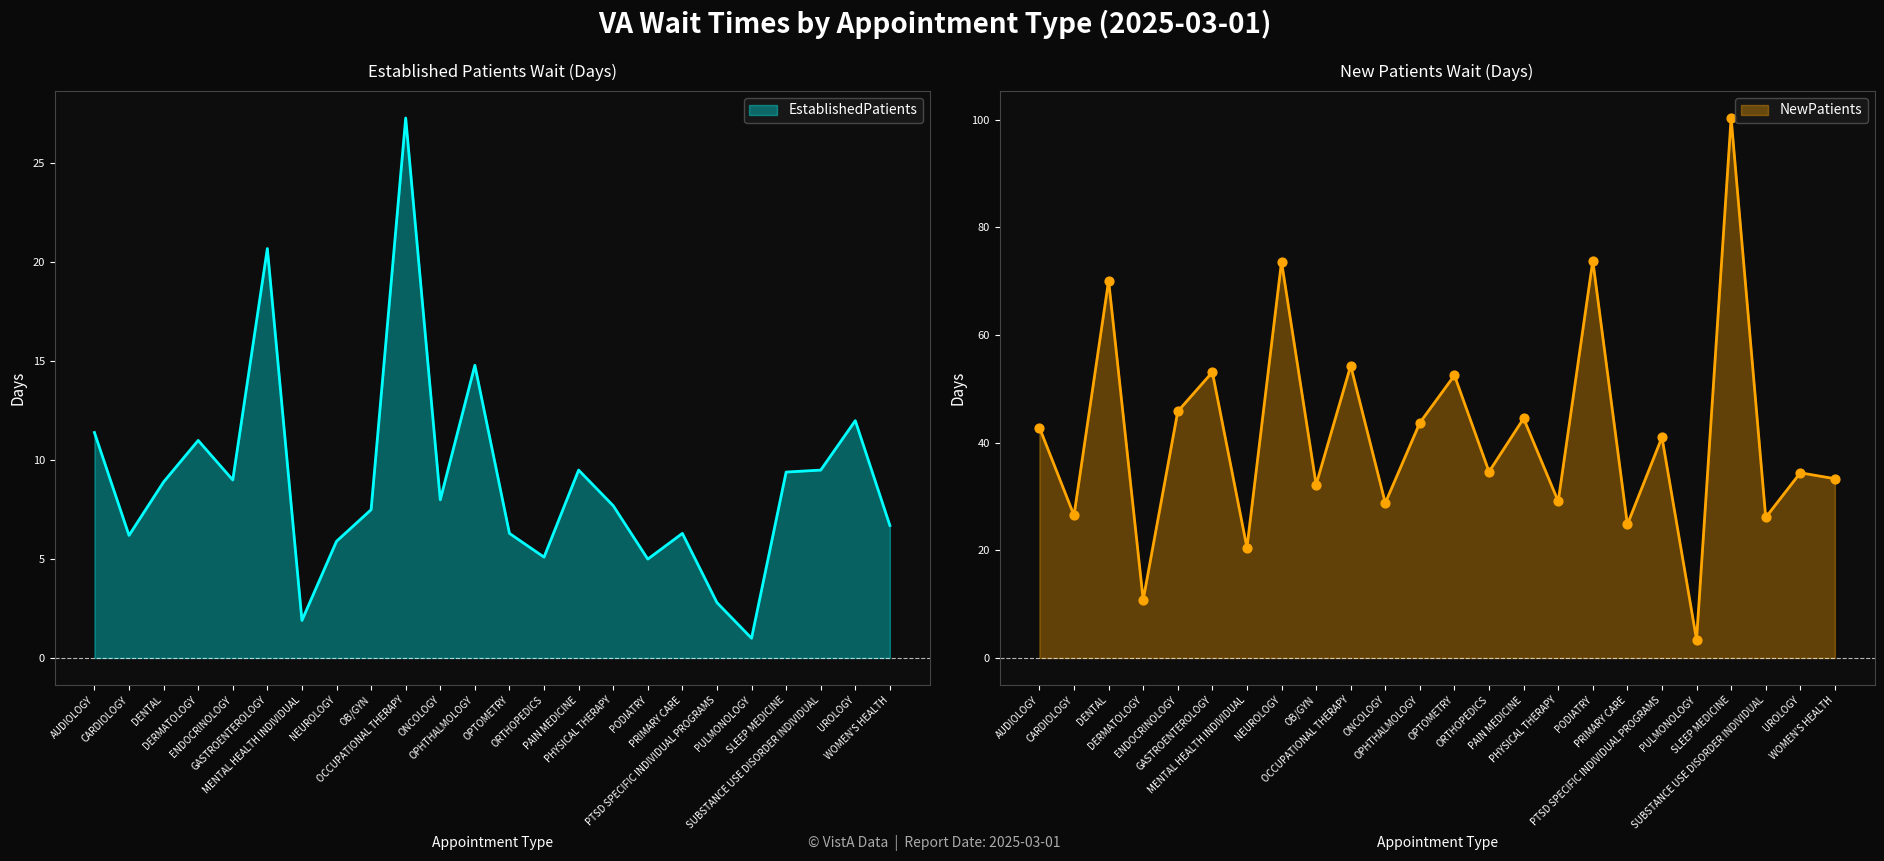

What is the total value across all series at CARDIOLOGY?

32.7